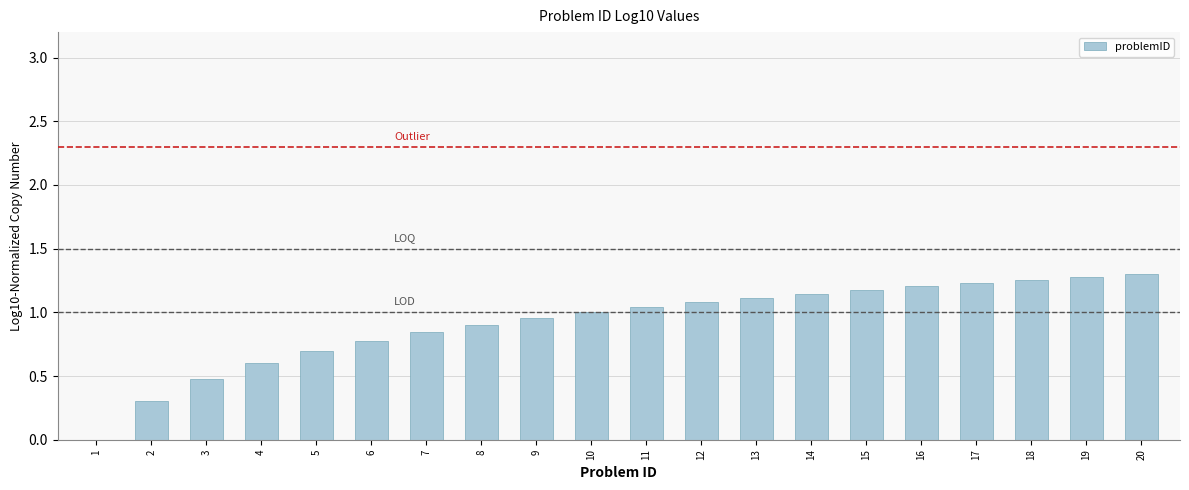

What is the sum of all values?

18.4